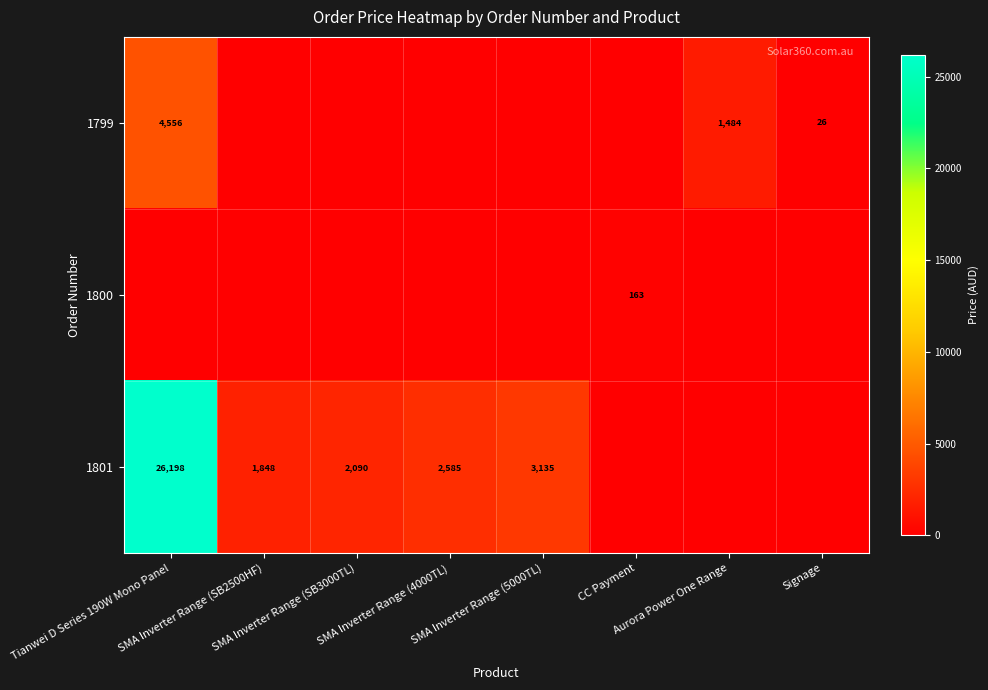

How many categories are shown in the chart?

8